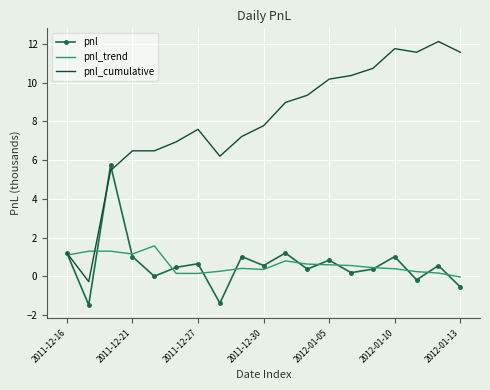

List the series in order of their peak value, highest first.

pnl_cumulative, pnl, pnl_trend